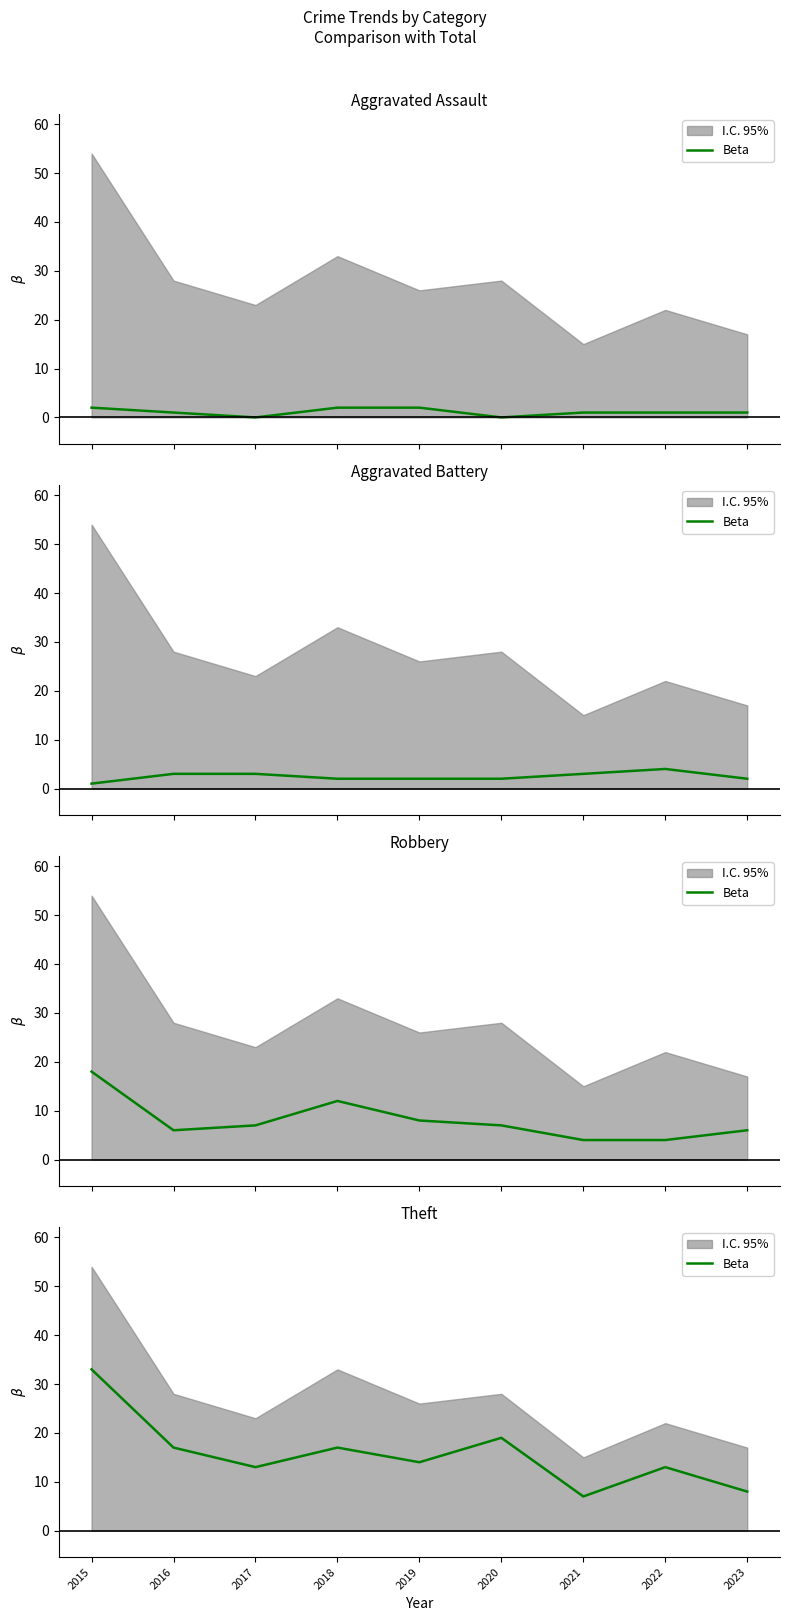

What is the change in value from 2017 to 2018?

+4